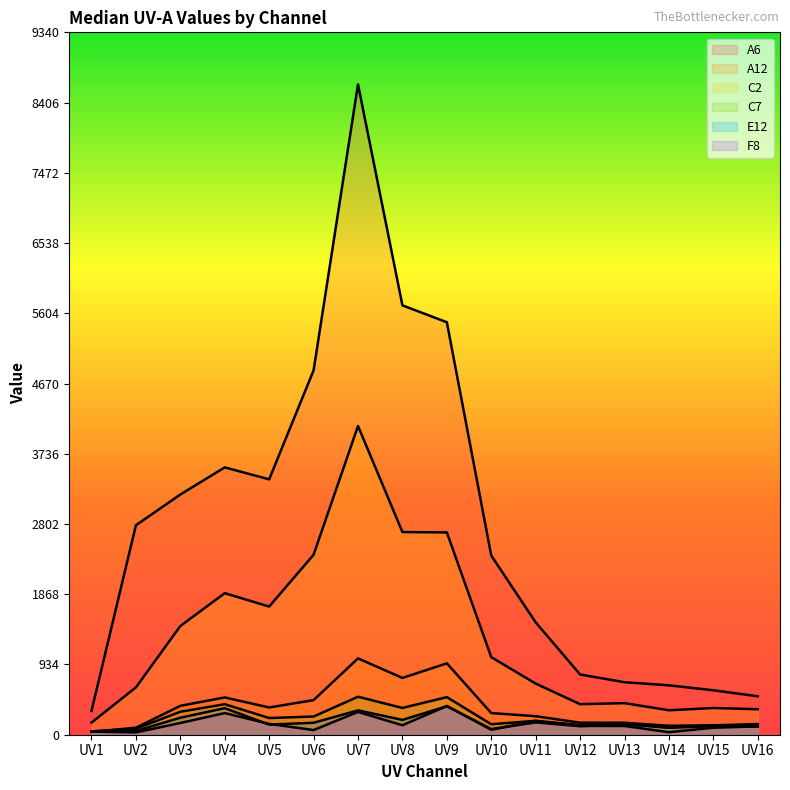

Reading left to right, transcribe all the data shown in this chart.

A6: UV1=316	UV2=2785	UV3=3194	UV4=3555	UV5=3396	UV6=4845	UV7=8648	UV8=5709	UV9=5485	UV10=2382	UV11=1494	UV12=801	UV13=698	UV14=657	UV15=591	UV16=511
A12: UV1=39	UV2=93	UV3=384	UV4=496	UV5=362	UV6=460	UV7=1015	UV8=755	UV9=949	UV10=288	UV11=246	UV12=160	UV13=159	UV14=119	UV15=125	UV16=142
C2: UV1=161	UV2=629	UV3=1445	UV4=1882	UV5=1704	UV6=2393	UV7=4105	UV8=2695	UV9=2690	UV10=1031	UV11=680	UV12=406	UV13=420	UV14=325	UV15=355	UV16=339
C7: UV1=44	UV2=80	UV3=305	UV4=406	UV5=222	UV6=242	UV7=505	UV8=356	UV9=500	UV10=139	UV11=185	UV12=129	UV13=142	UV14=98	UV15=122	UV16=119
E12: UV1=46	UV2=50	UV3=226	UV4=353	UV5=135	UV6=159	UV7=324	UV8=197	UV9=379	UV10=75	UV11=164	UV12=113	UV13=141	UV14=92	UV15=115	UV16=107
F8: UV1=40	UV2=31	UV3=156	UV4=288	UV5=144	UV6=62	UV7=303	UV8=126	UV9=382	UV10=66	UV11=184	UV12=117	UV13=116	UV14=34	UV15=93	UV16=111